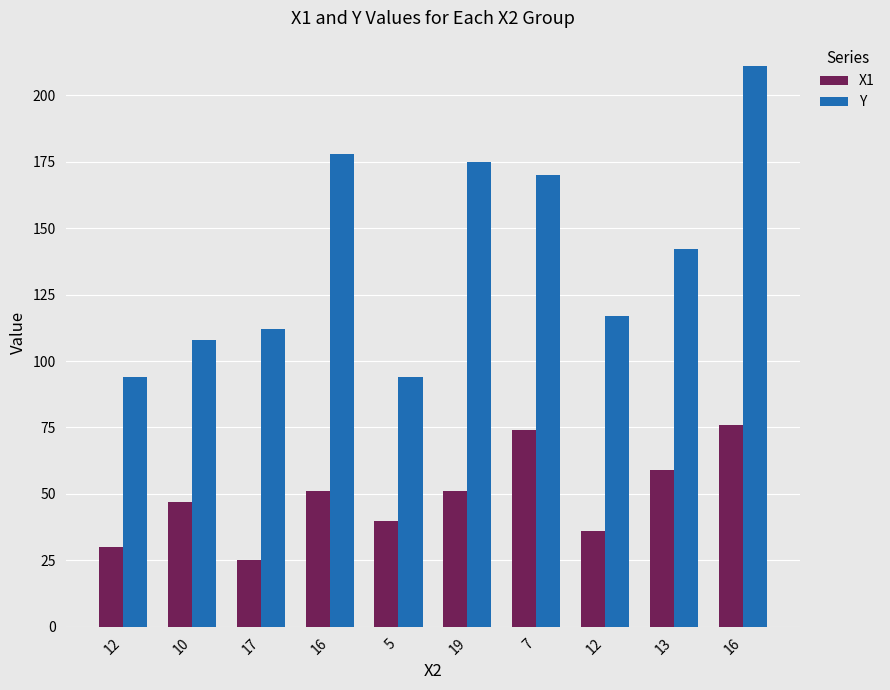

Does the chart contain stacked bars?

No